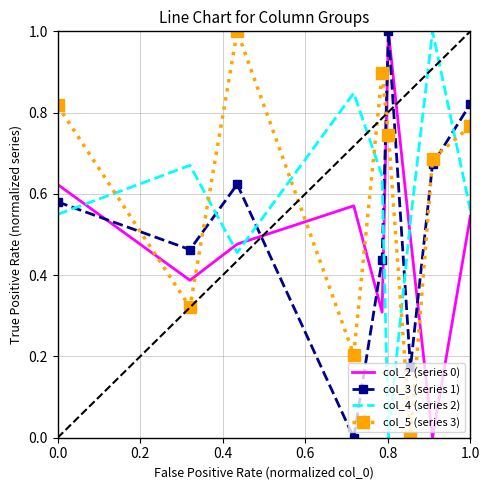

At how many categories does at least one series exceed 0?

9